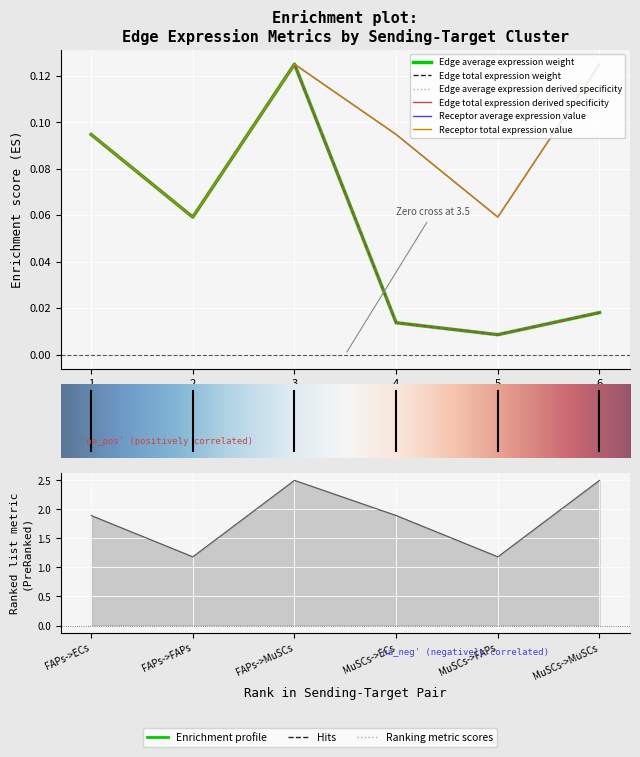

Count the Receptor total expression value values in the range 0 to 1.

6